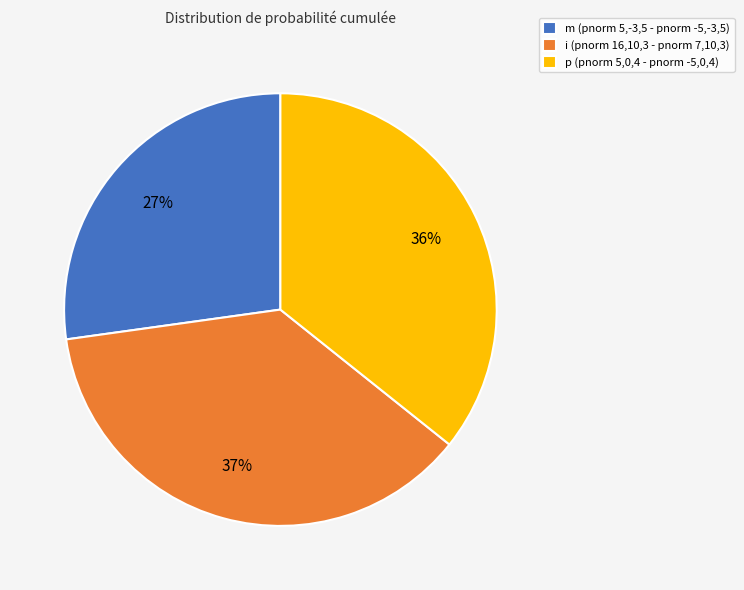

What percentage is the m (pnorm 5,-3,5 - pnorm -5,-3,5) slice, to the nearest percent?

27%